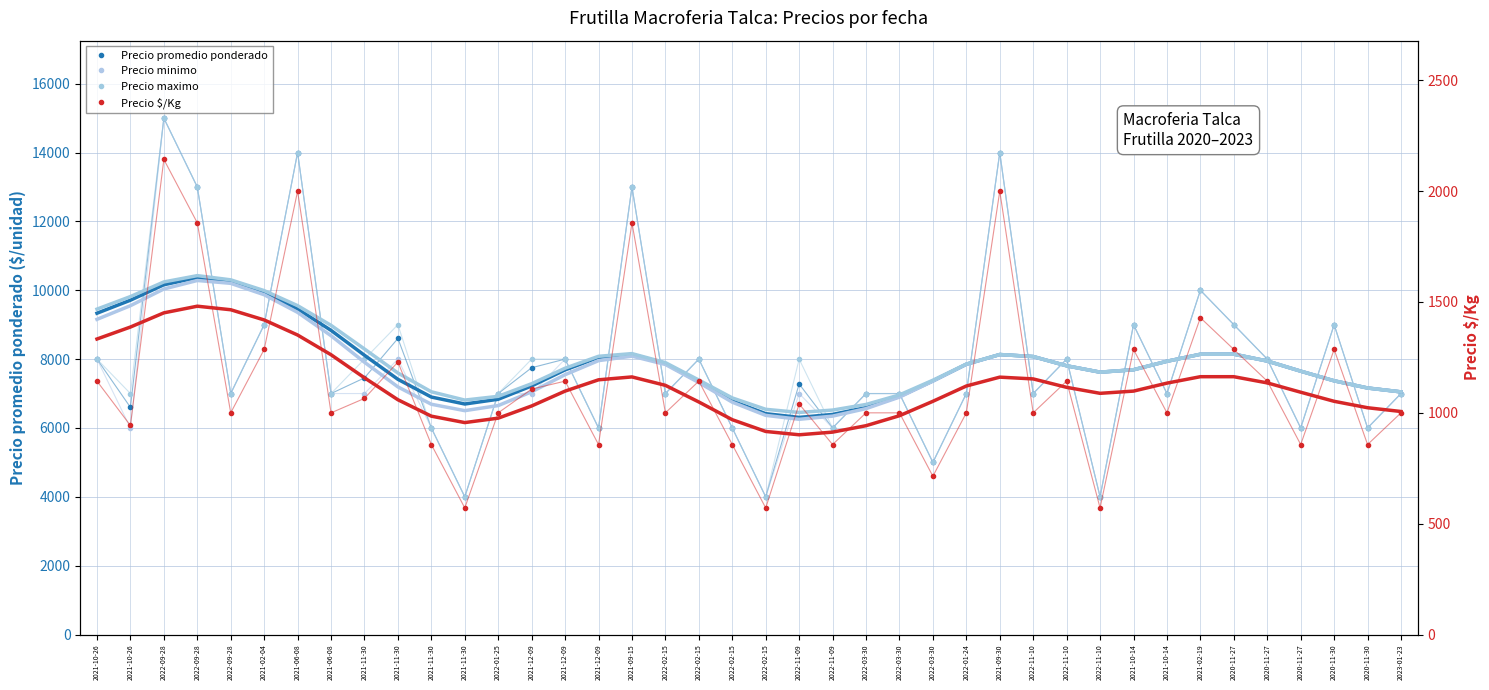

True or false: Precio minimo and Precio maximo cross at least once.

False